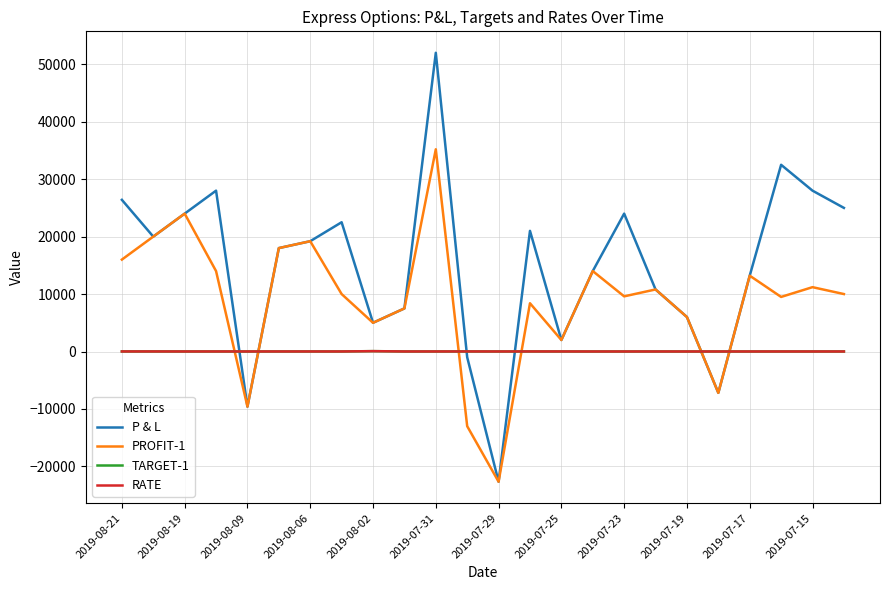

Does the chart display data point markers on the line(s)?

No